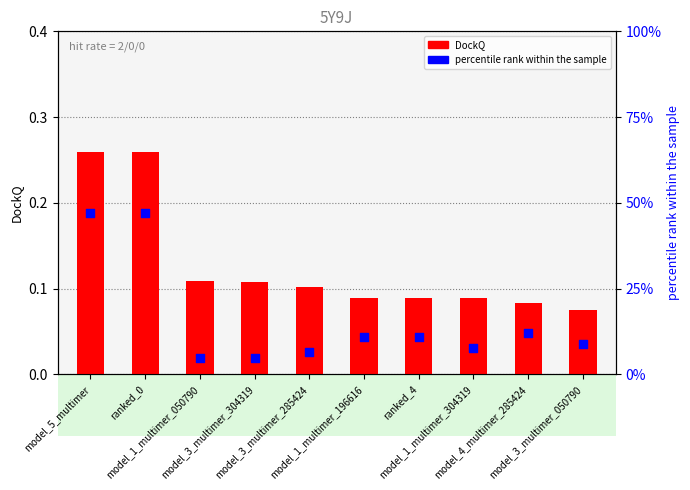

What is the total value across all series at model_4_multimer_285424?

0.2